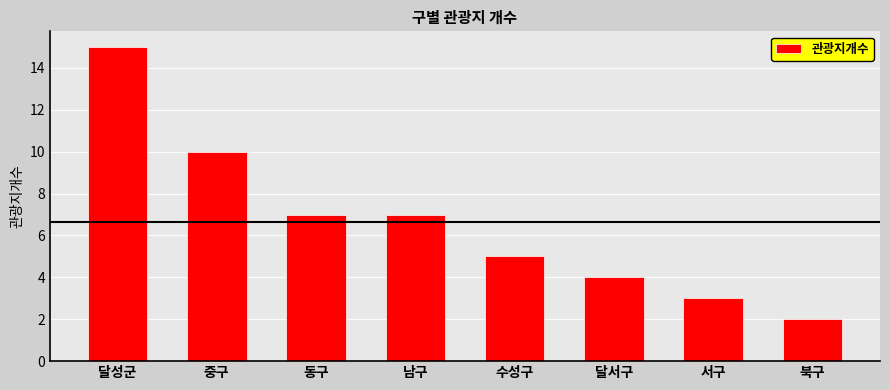

Reading left to right, what are all the values shown in this chart?

달성군=15	중구=10	동구=7	남구=7	수성구=5	달서구=4	서구=3	북구=2